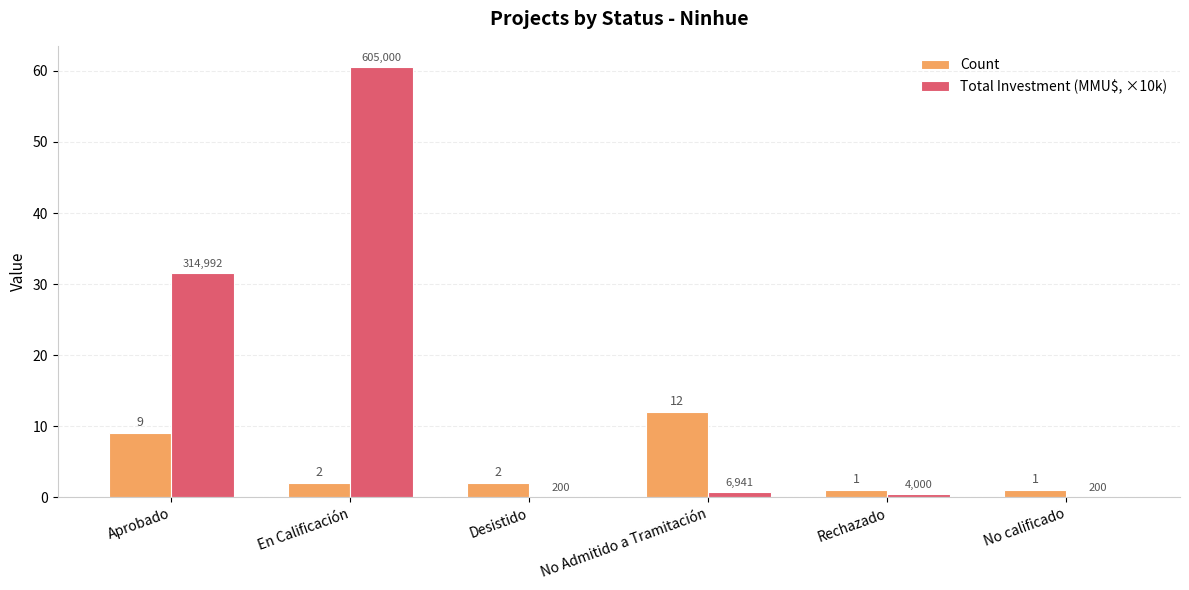

Between Aprobado and Rechazado, which series saw the biggest shift?

Total Investment (MMU$, ×10k)